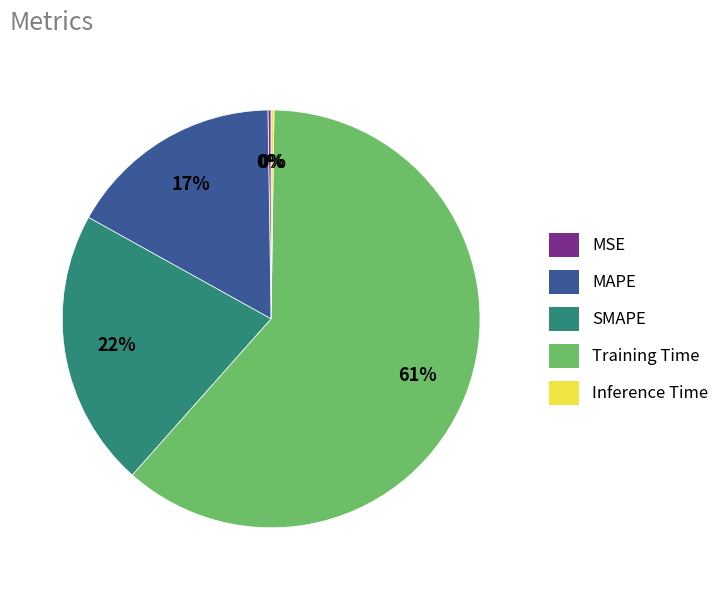

Between MAPE and Training Time, which is larger?

Training Time